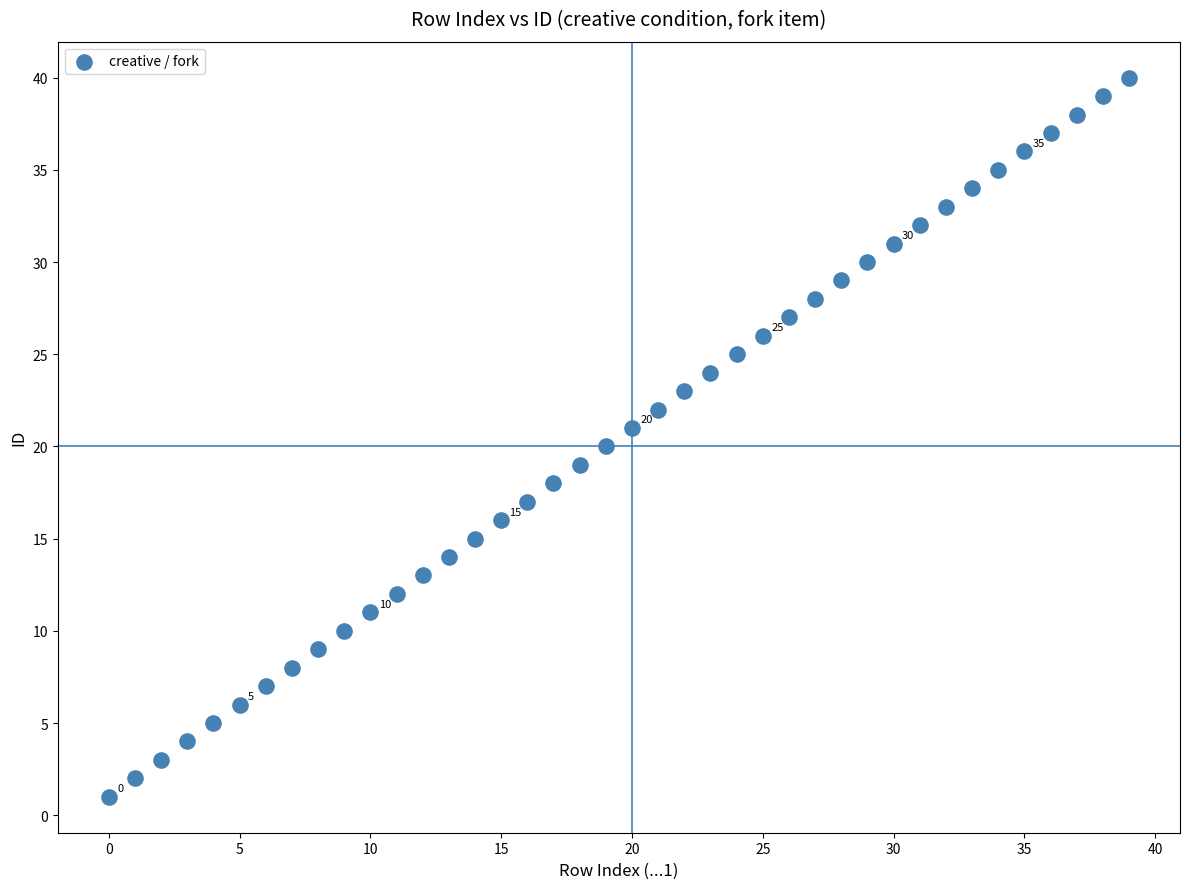

What is the range of Y values (max minus min)?

39